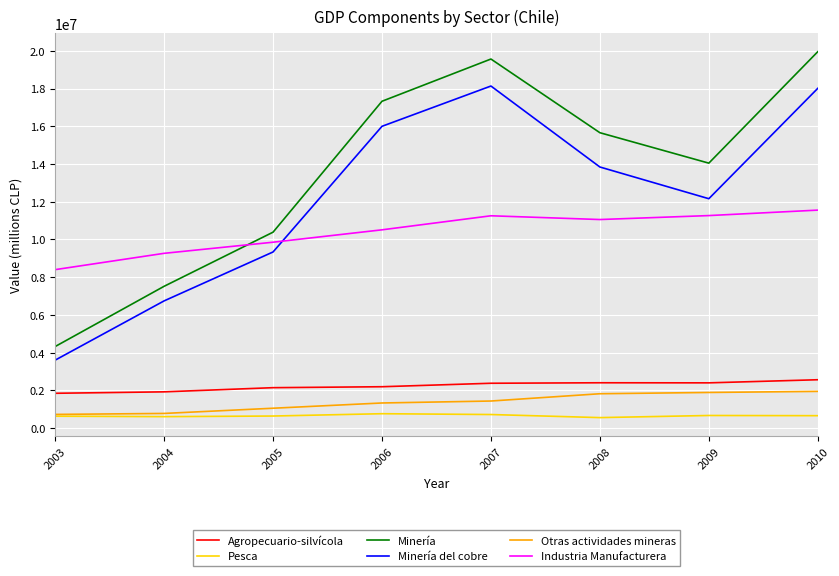

Which series has the widest spread of values?

Minería